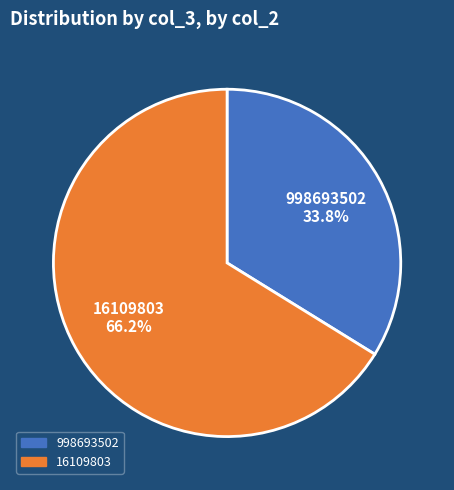

Is it true that 16109803 is 66% of the pie?

True